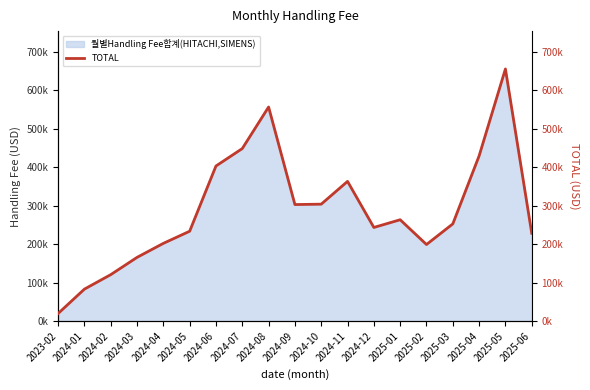

Reading left to right, list all the values displayed in this chart.

2023-02=19892.3	2024-01=83228.2	2024-02=120812.9	2024-03=165685.6	2024-04=202094.8	2024-05=233606.7	2024-06=403018.7	2024-07=448314.9	2024-08=556211.9	2024-09=302904.7	2024-10=303919.3	2024-11=363046.4	2024-12=243424.3	2025-01=263450.1	2025-02=199121.9	2025-03=252652.3	2025-04=429282.9	2025-05=655079.9	2025-06=228307.7